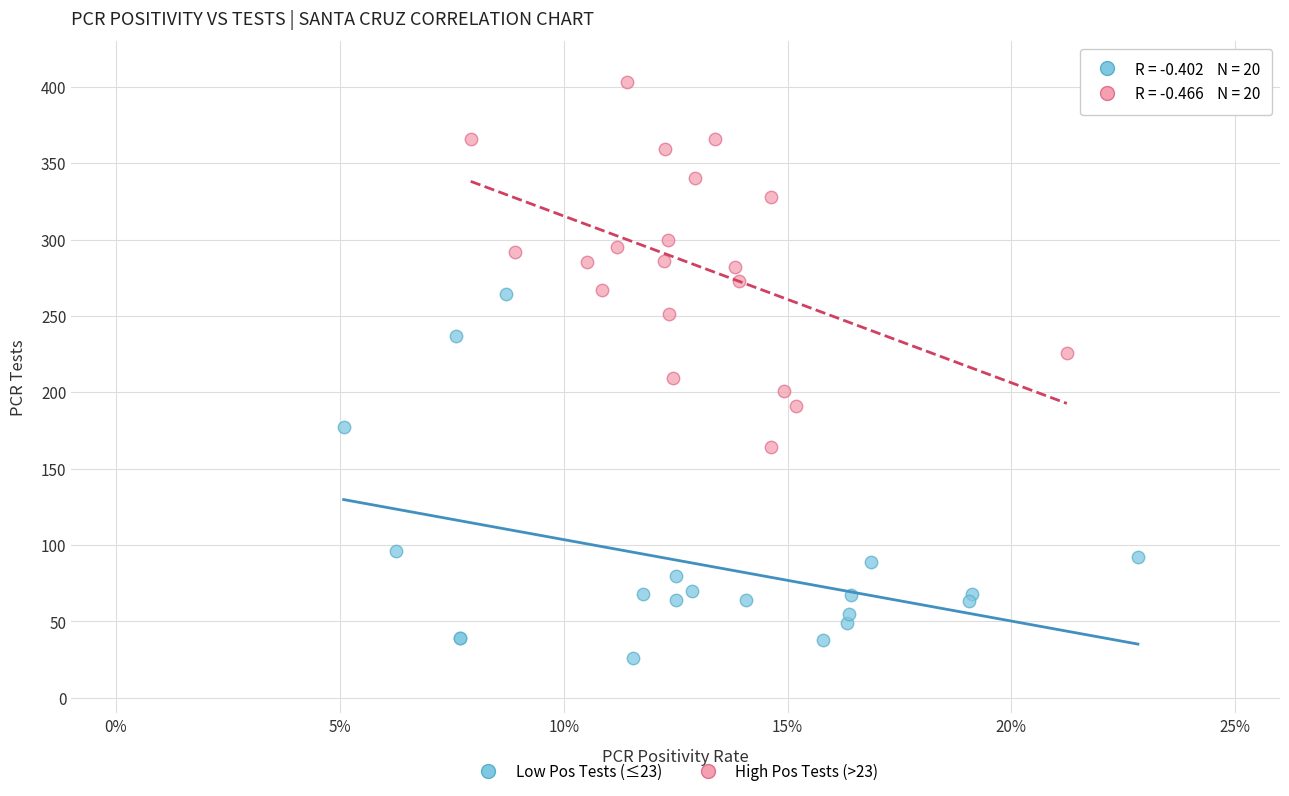

Which series contains the highest Y value?

High Pos Tests (>23)